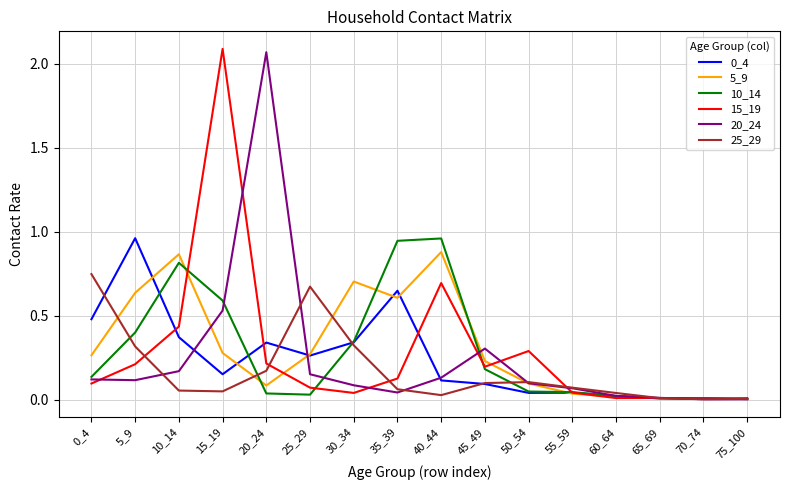

At which category is the sum across all series the highest?

15_19